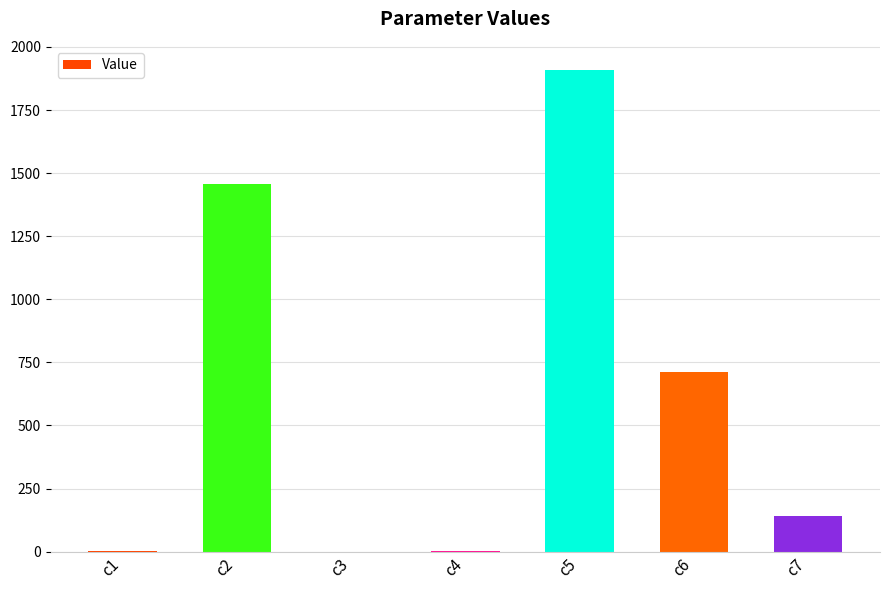

What is the sum of all values?

4218.4